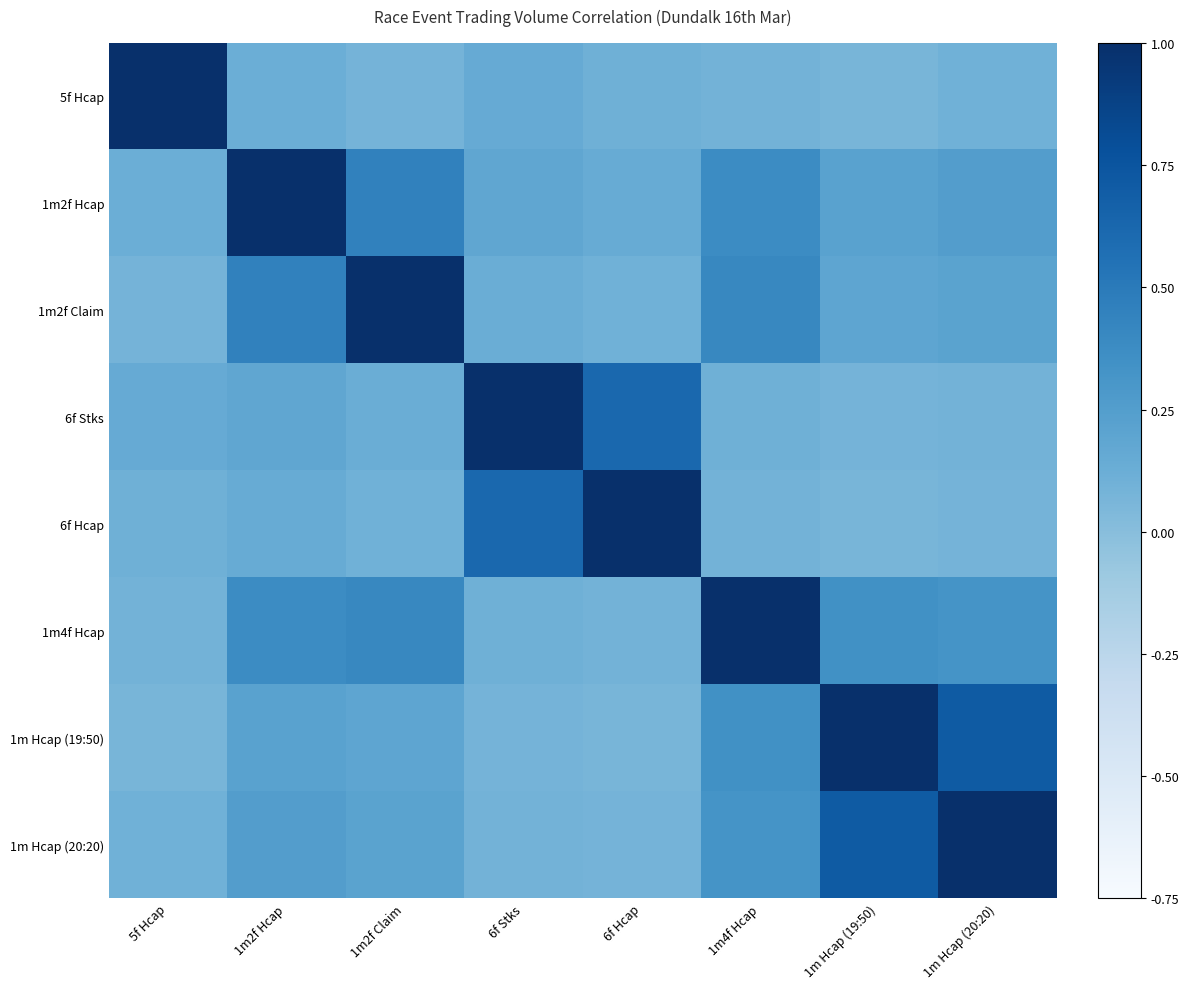

Reading left to right, extract all data points from this chart.

5f Hcap: 5f Hcap=1.0	1m2f Hcap=0.1	1m2f Claim=0.1	6f Stks=0.1	6f Hcap=0.1	1m4f Hcap=0.1	1m Hcap (19:50)=0.1	1m Hcap (20:20)=0.1
1m2f Hcap: 5f Hcap=0.1	1m2f Hcap=1.0	1m2f Claim=0.5	6f Stks=0.2	6f Hcap=0.1	1m4f Hcap=0.4	1m Hcap (19:50)=0.2	1m Hcap (20:20)=0.2
1m2f Claim: 5f Hcap=0.1	1m2f Hcap=0.5	1m2f Claim=1.0	6f Stks=0.1	6f Hcap=0.1	1m4f Hcap=0.4	1m Hcap (19:50)=0.2	1m Hcap (20:20)=0.2
6f Stks: 5f Hcap=0.1	1m2f Hcap=0.2	1m2f Claim=0.1	6f Stks=1.0	6f Hcap=0.6	1m4f Hcap=0.1	1m Hcap (19:50)=0.1	1m Hcap (20:20)=0.1
6f Hcap: 5f Hcap=0.1	1m2f Hcap=0.1	1m2f Claim=0.1	6f Stks=0.6	6f Hcap=1.0	1m4f Hcap=0.1	1m Hcap (19:50)=0.1	1m Hcap (20:20)=0.1
1m4f Hcap: 5f Hcap=0.1	1m2f Hcap=0.4	1m2f Claim=0.4	6f Stks=0.1	6f Hcap=0.1	1m4f Hcap=1.0	1m Hcap (19:50)=0.3	1m Hcap (20:20)=0.3
1m Hcap (19:50): 5f Hcap=0.1	1m2f Hcap=0.2	1m2f Claim=0.2	6f Stks=0.1	6f Hcap=0.1	1m4f Hcap=0.3	1m Hcap (19:50)=1.0	1m Hcap (20:20)=0.7
1m Hcap (20:20): 5f Hcap=0.1	1m2f Hcap=0.2	1m2f Claim=0.2	6f Stks=0.1	6f Hcap=0.1	1m4f Hcap=0.3	1m Hcap (19:50)=0.7	1m Hcap (20:20)=1.0